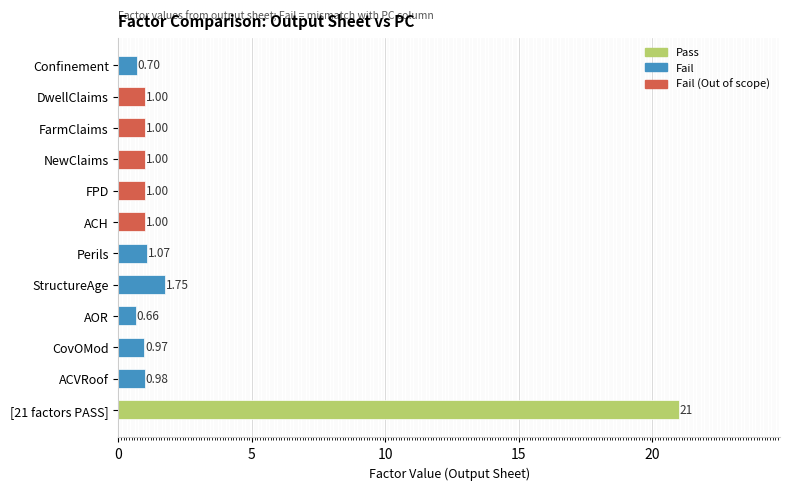

At which label is the value closest to 10?

StructureAge